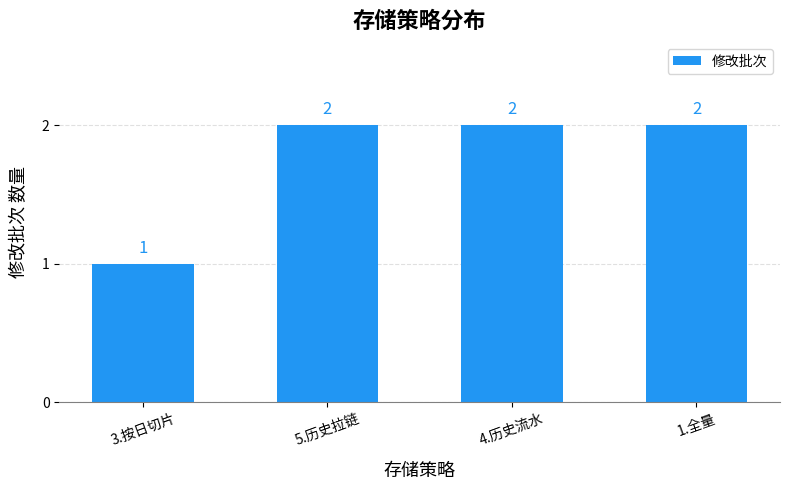

What position from the left is 4.历史流水?

3